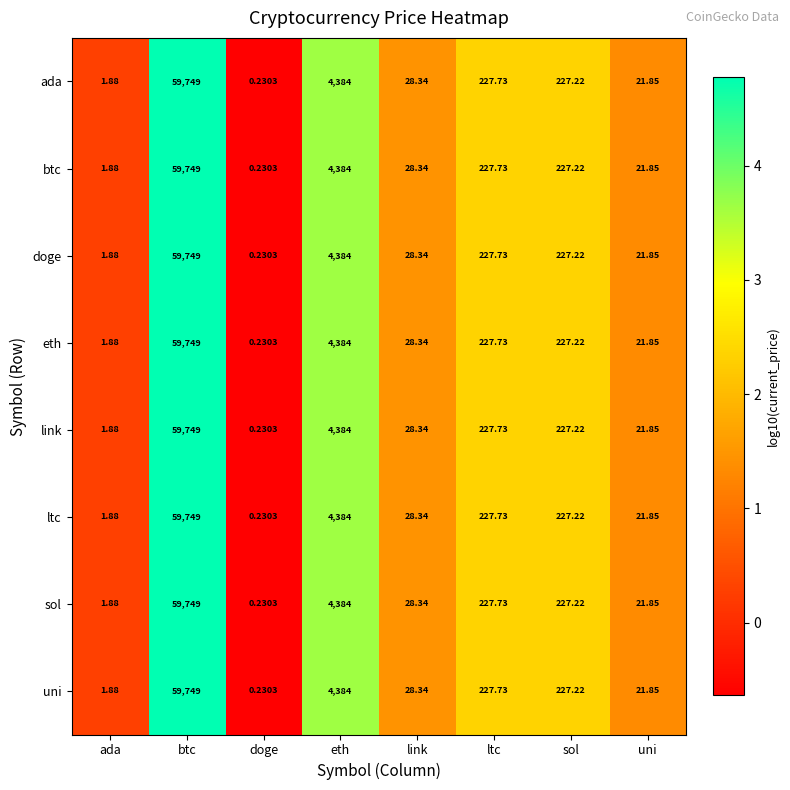

Rank the categories by ltc value from lowest to highest.

doge, ada, uni, link, sol, ltc, eth, btc